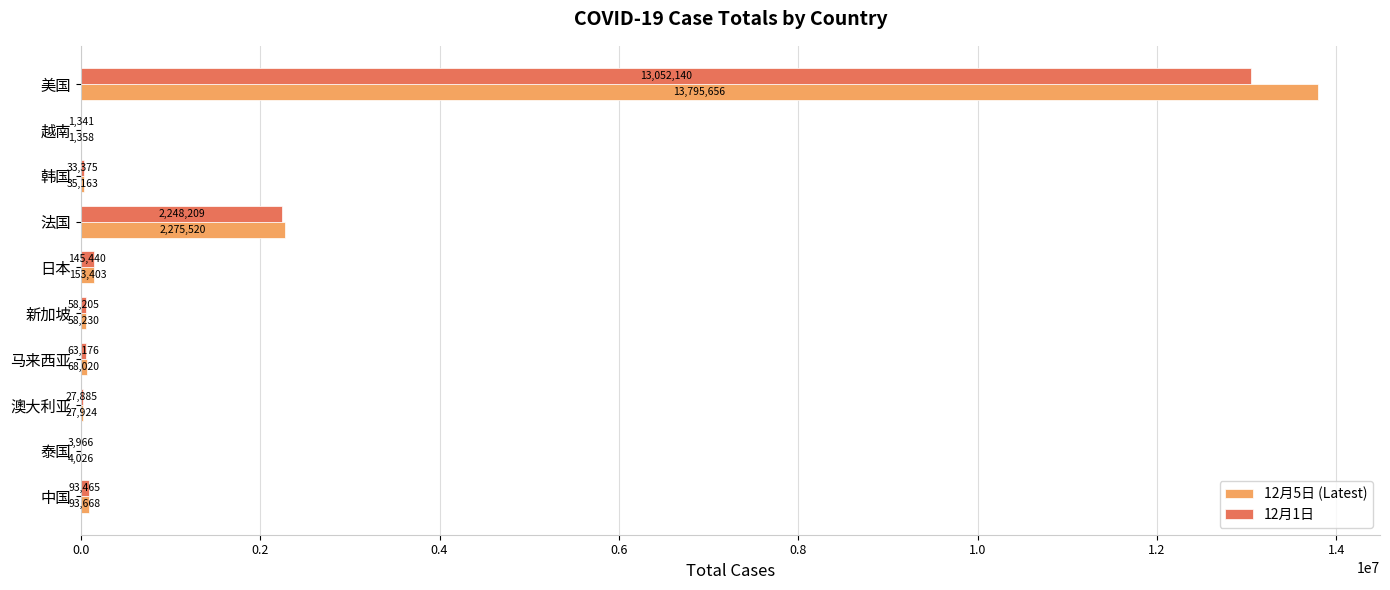

What is the greatest value displayed?

13795656